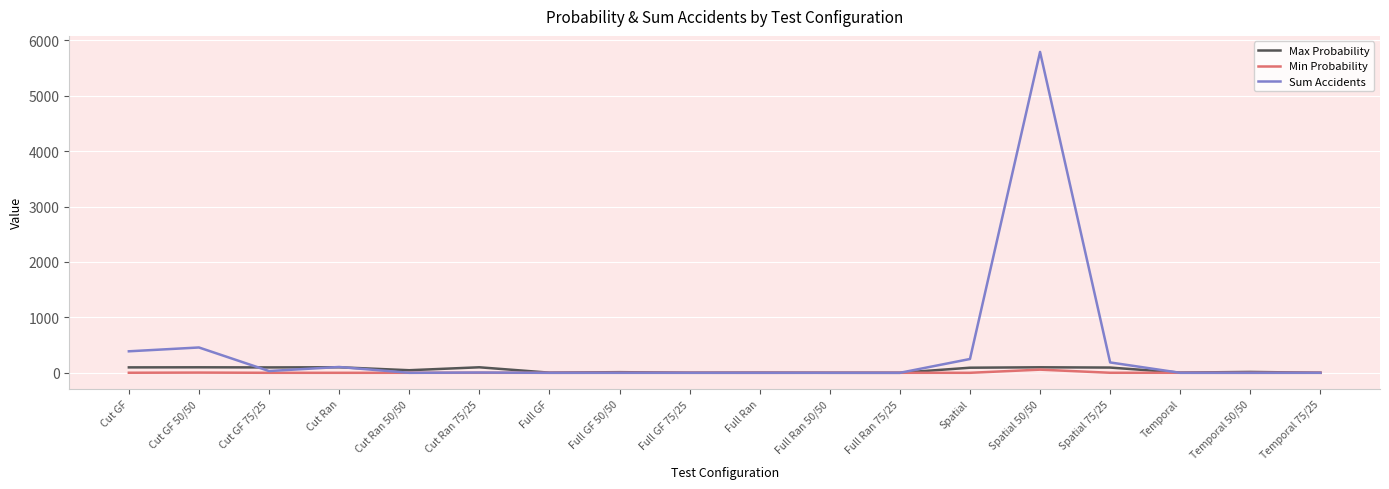

What is the difference between the maximum and minimum values in the Min Probability series?

57.0